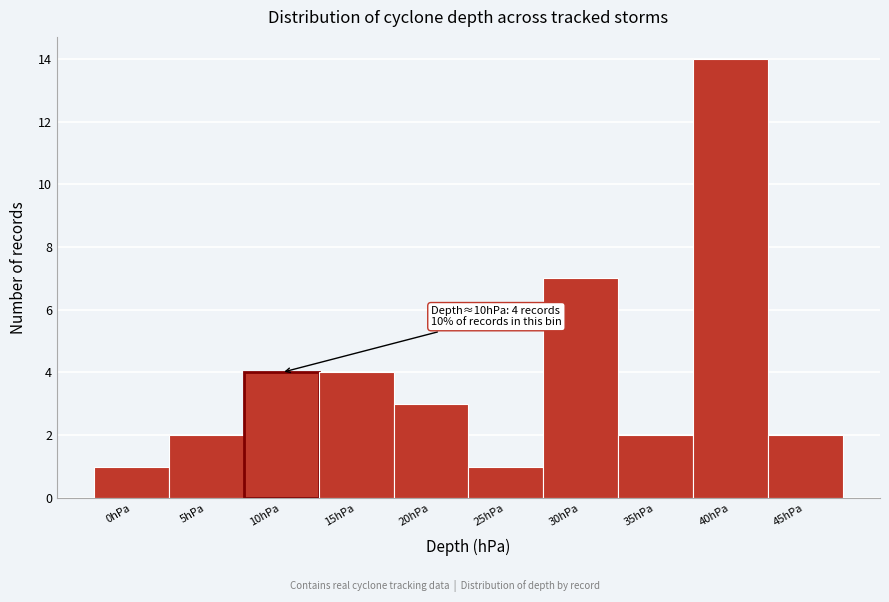

Reading left to right, extract all data points from this chart.

0hPa=1	5hPa=2	10hPa=4	15hPa=4	20hPa=3	25hPa=1	30hPa=7	35hPa=2	40hPa=14	45hPa=2